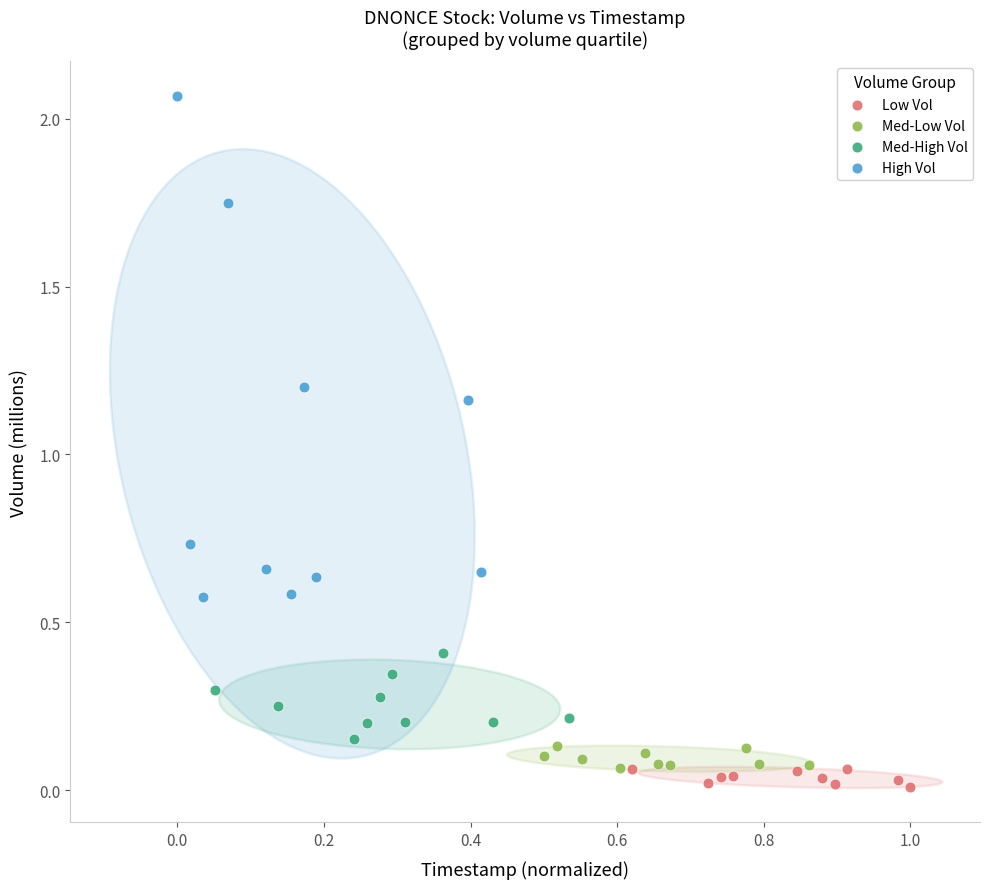

Which series reaches the minimum Y coordinate?

Low Vol